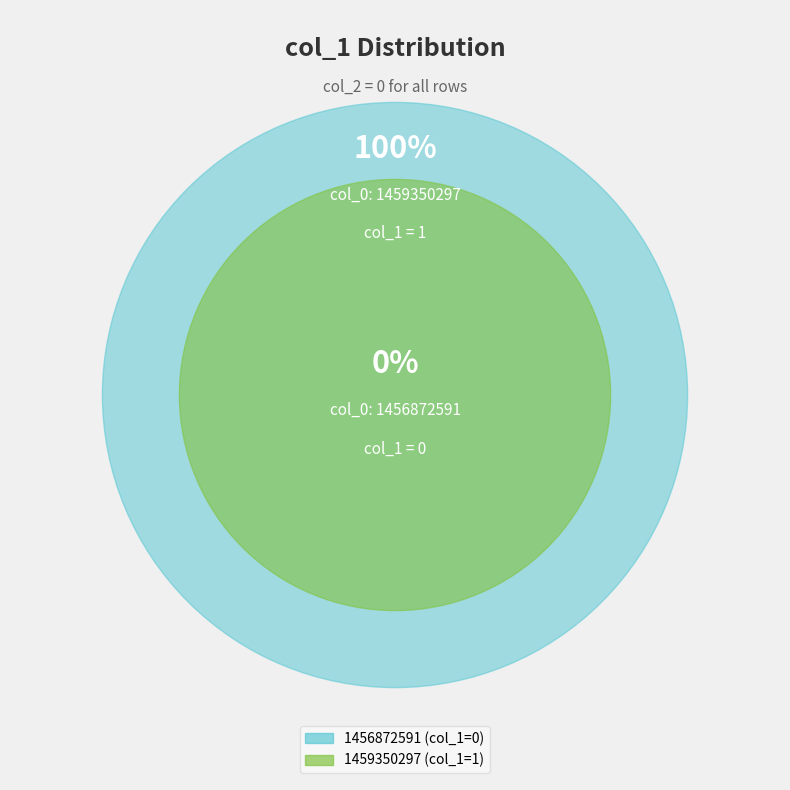

Count the number of slices in the pie.

2